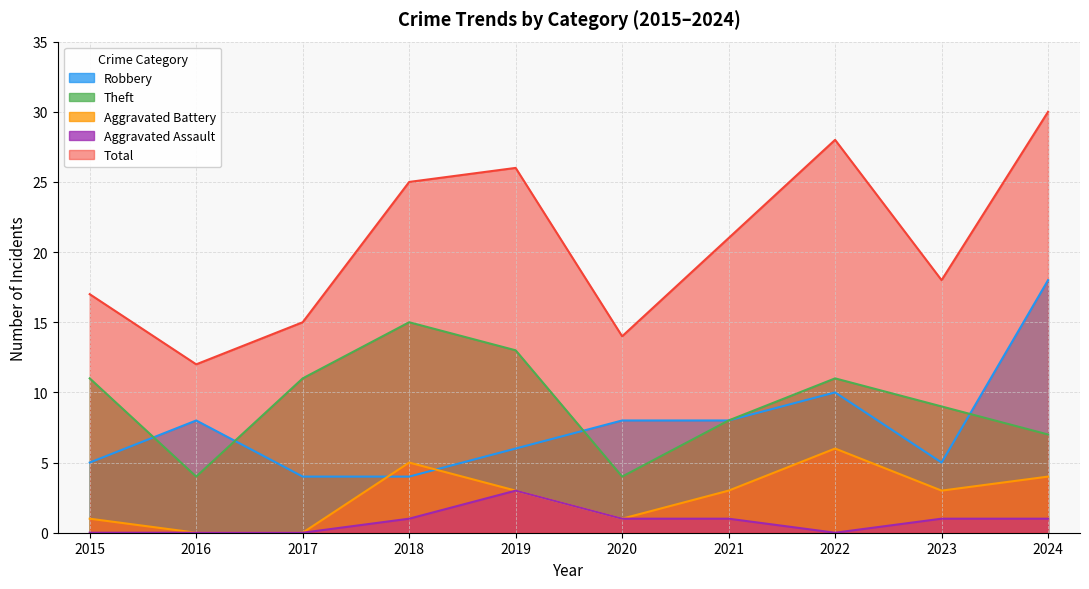

What is the greatest value displayed?

30